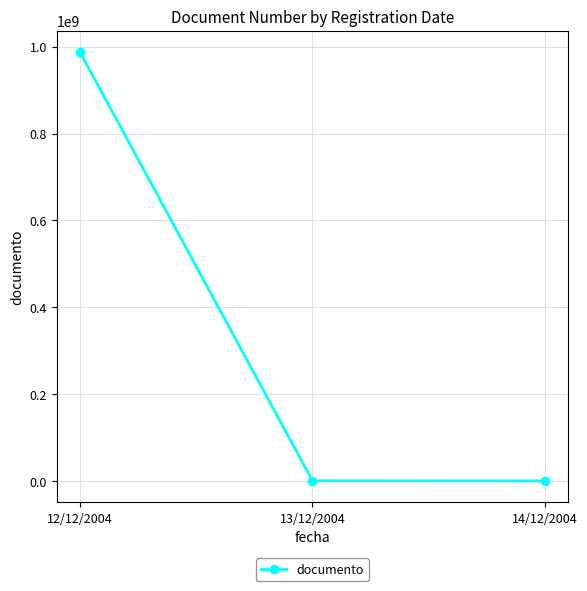

At which label is the value closest to 493844888?

13/12/2004